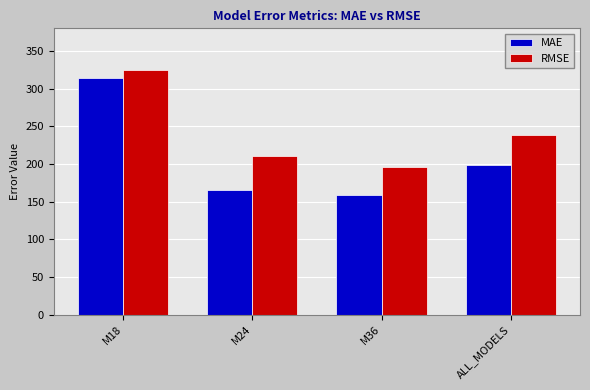

Is the value of MAE at M18 greater than the value of RMSE at M36?

Yes